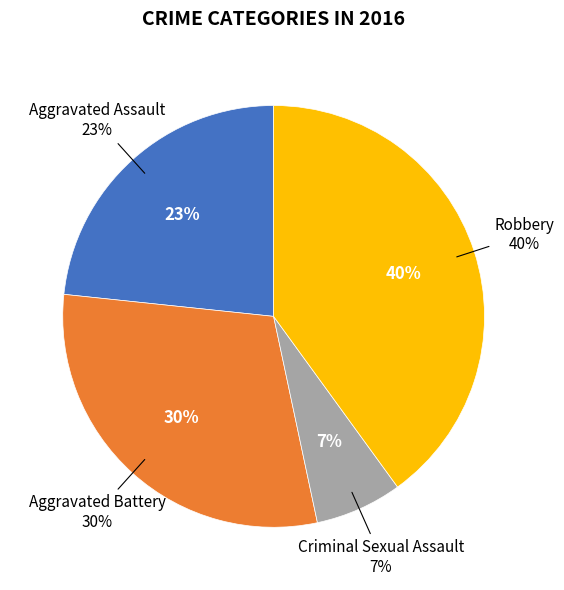

Rank the categories by value from highest to lowest.

Robbery, Aggravated Battery, Aggravated Assault, Criminal Sexual Assault